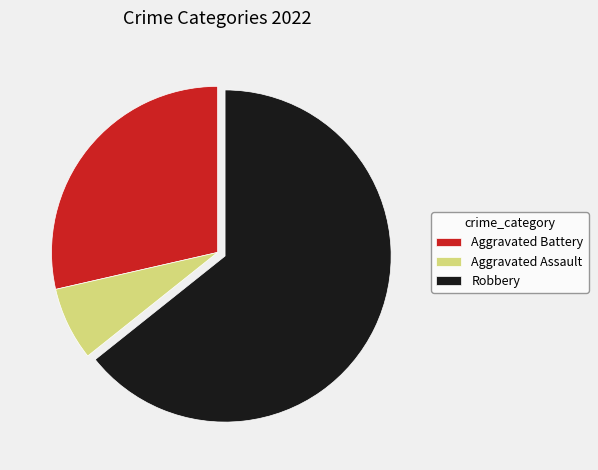

Is it true that Robbery is 64% of the pie?

True